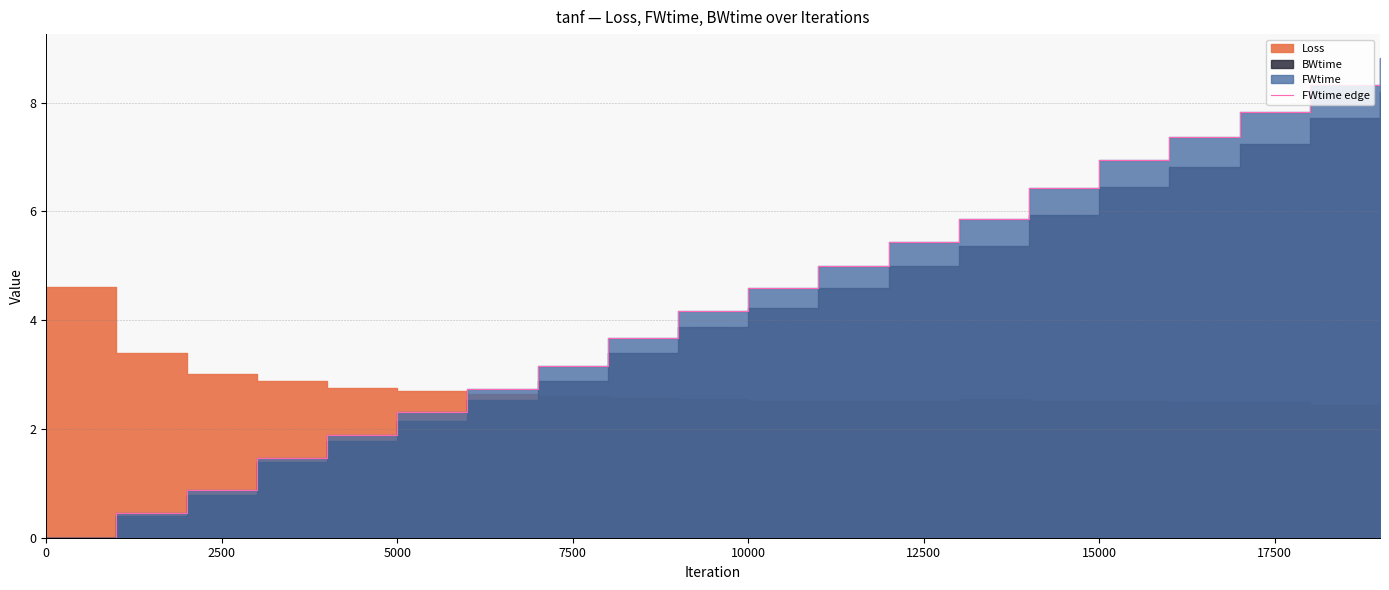

Reading right to left, extract all data points from this chart.

8.8	8.3	7.8	7.4	6.9	6.4	5.9	5.4	5.0	4.6	4.2	3.7	3.2	2.7	2.3	1.9	1.5	0.9	0.4	0.0